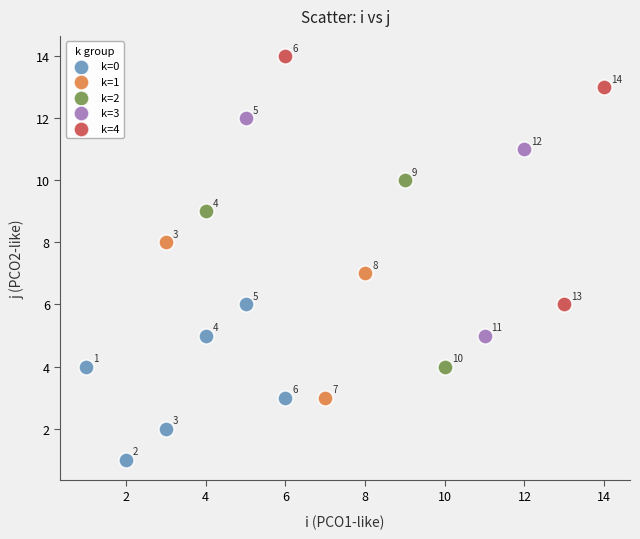

Which series contains the lowest Y value?

k=0